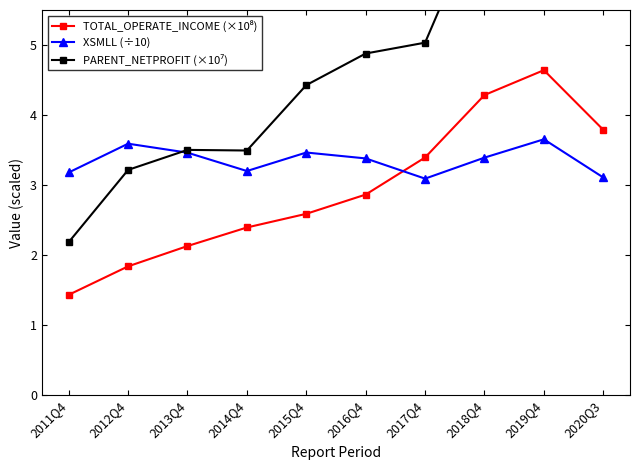

How many times do TOTAL_OPERATE_INCOME (×10⁸) and XSMLL (÷10) cross each other?

1